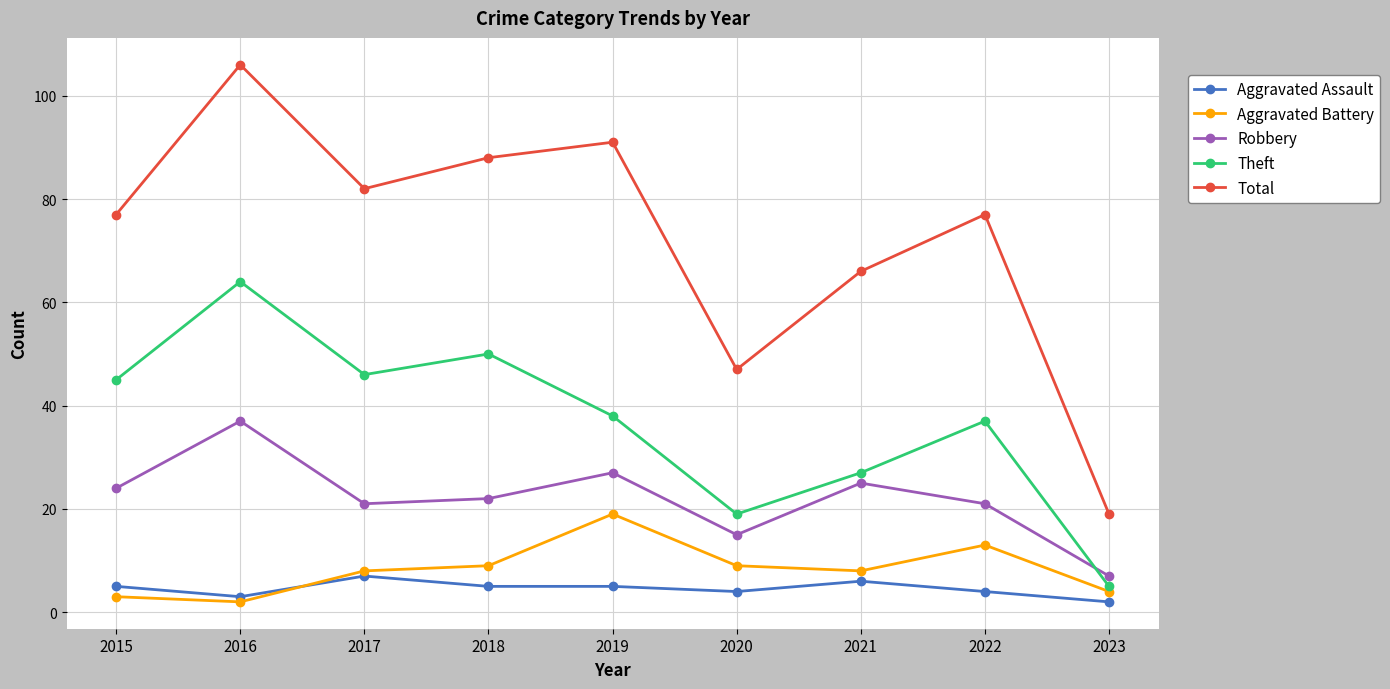

Between which two adjacent categories do Aggravated Assault and Aggravated Battery first intersect?

2016 and 2017